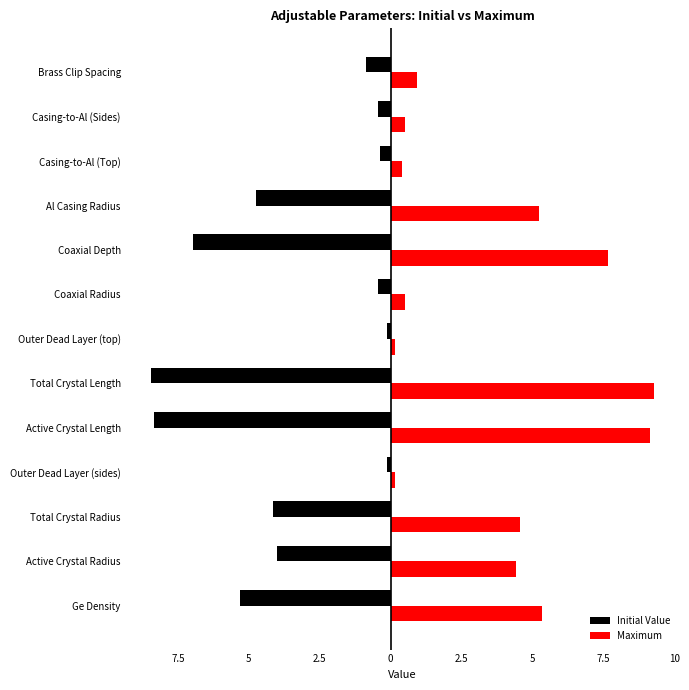

What is the difference between the maximum and minimum values in the Initial Value series?

8.3